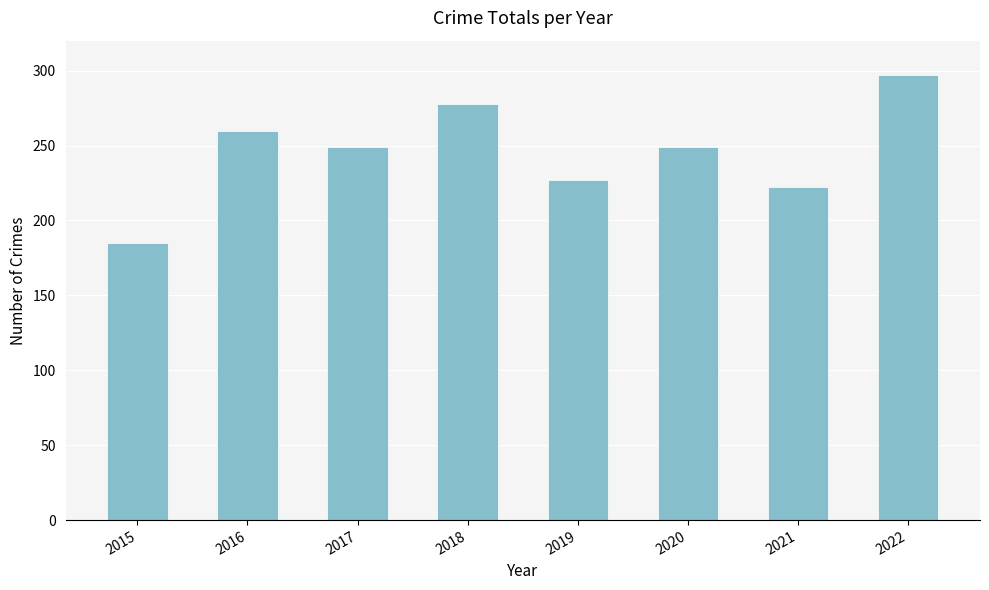

What is the maximum value shown in the chart?

297